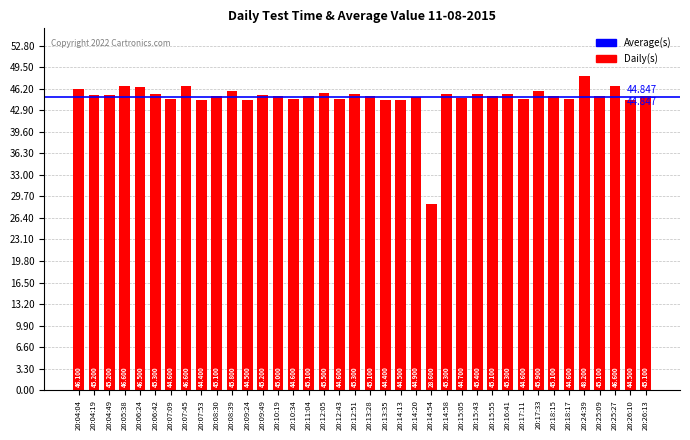

Reading left to right, list all the values displayed in this chart.

20:04:04=46.1	20:04:19=45.2	20:04:49=45.2	20:05:38=46.6	20:06:24=46.5	20:06:42=45.3	20:07:09=44.6	20:07:45=46.6	20:07:53=44.4	20:08:30=45.1	20:08:39=45.8	20:09:24=44.5	20:09:49=45.2	20:10:19=45.0	20:10:34=44.6	20:11:04=45.1	20:12:05=45.5	20:12:43=44.6	20:12:51=45.3	20:13:28=45.1	20:13:35=44.4	20:14:13=44.5	20:14:20=44.9	20:14:54=28.6	20:14:58=45.3	20:15:05=44.7	20:15:43=45.4	20:15:55=45.1	20:16:41=45.3	20:17:11=44.6	20:17:33=45.9	20:18:15=45.1	20:18:17=44.6	20:24:39=48.2	20:25:09=45.1	20:25:27=46.6	20:26:10=44.5	20:26:13=45.1